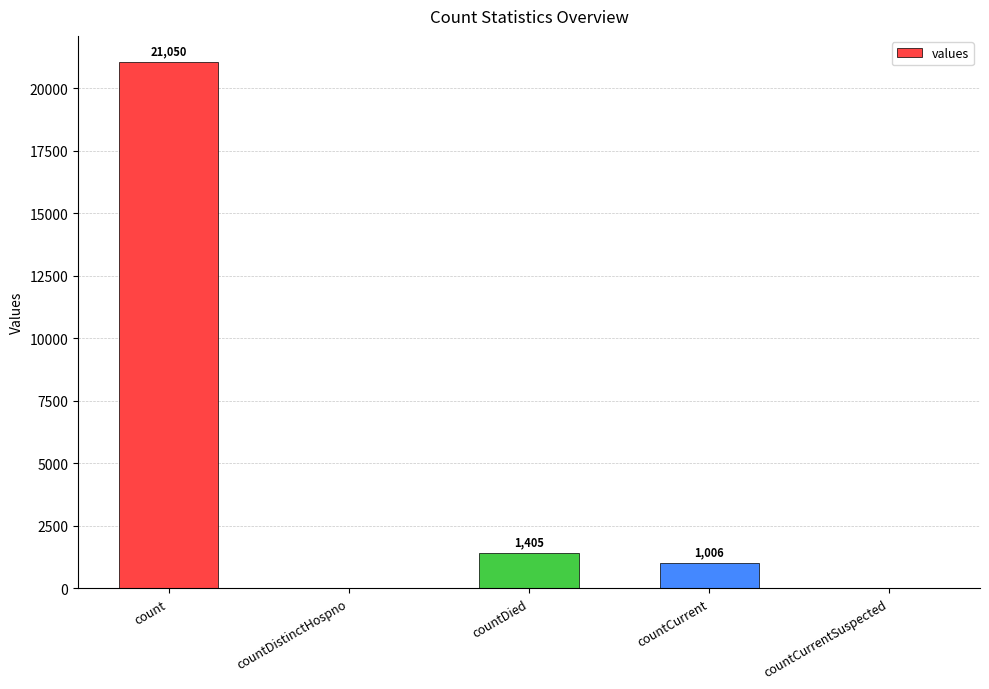

What is the change in value from count to countCurrent?

-20044